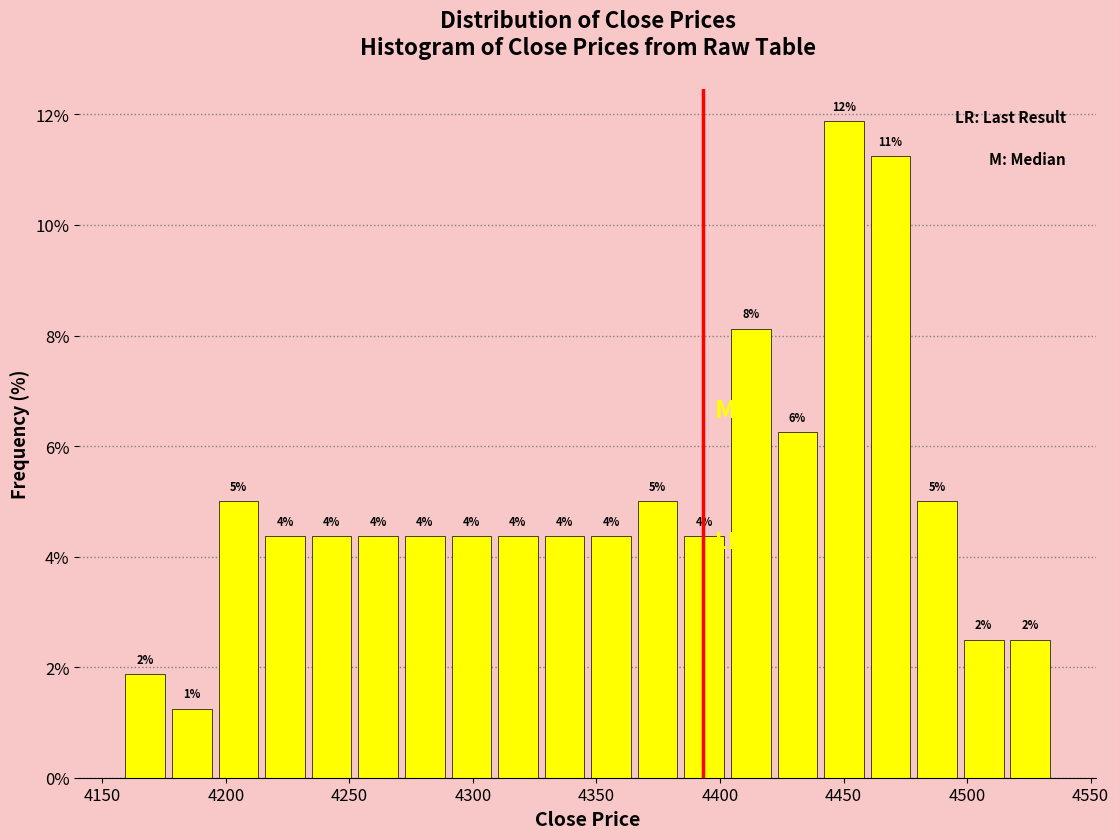

Around what value on the x-axis is the tallest bar? Give the approximate position of its centre, as read against the axis.

4450